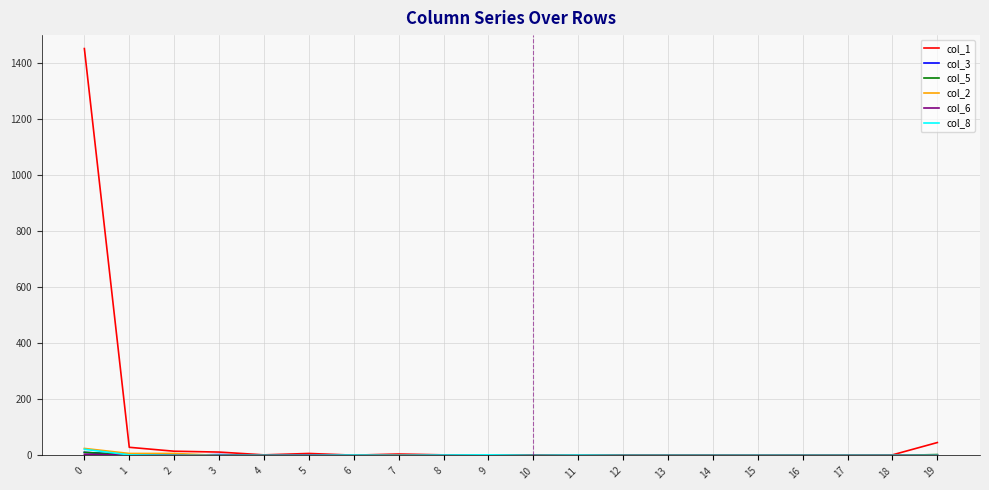

Which series has the widest spread of values?

col_1